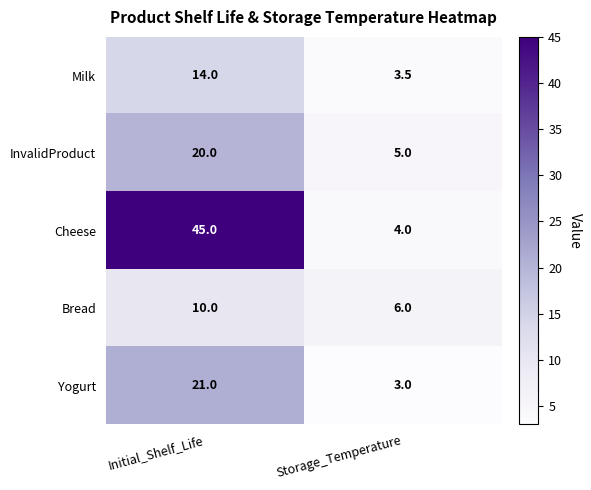

What is the smallest value displayed?

3.0